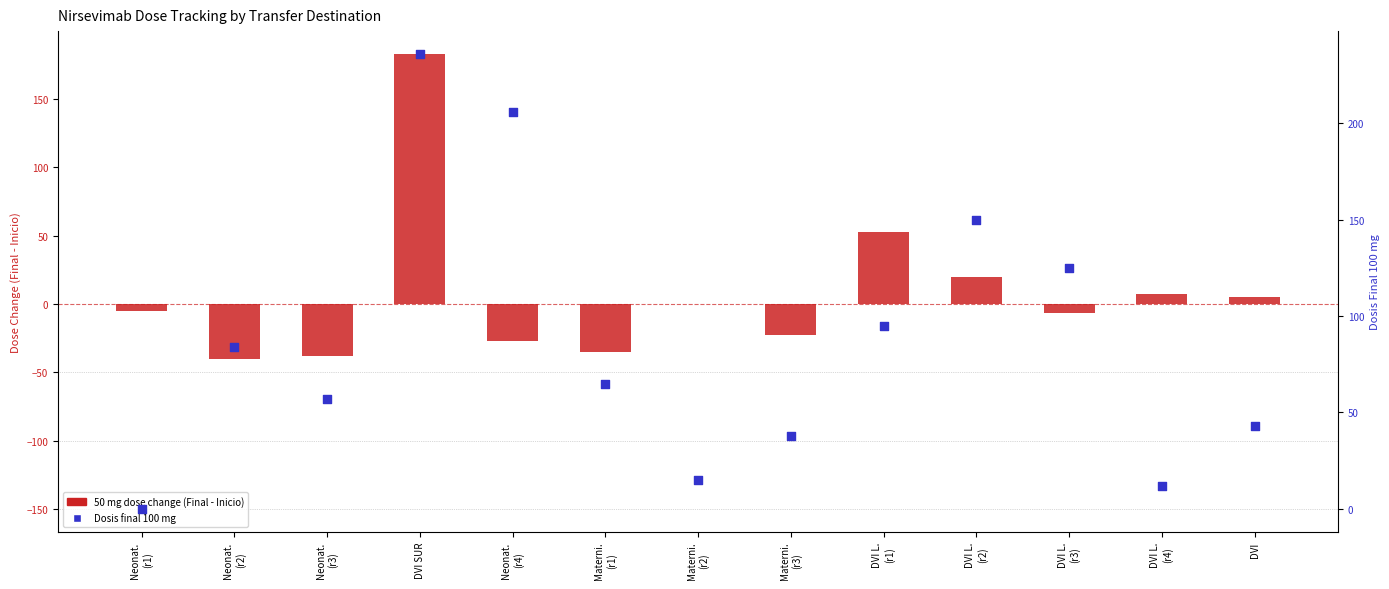

Which series has the largest total across all categories?

Dosis final 100 mg